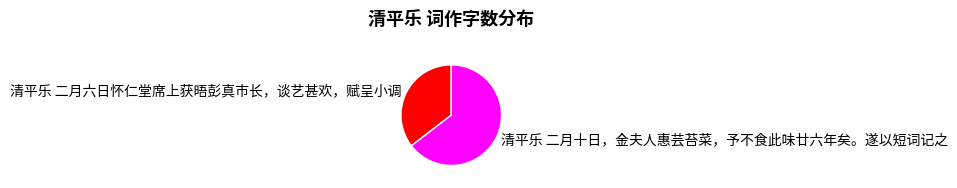

Count the number of slices in the pie.

2